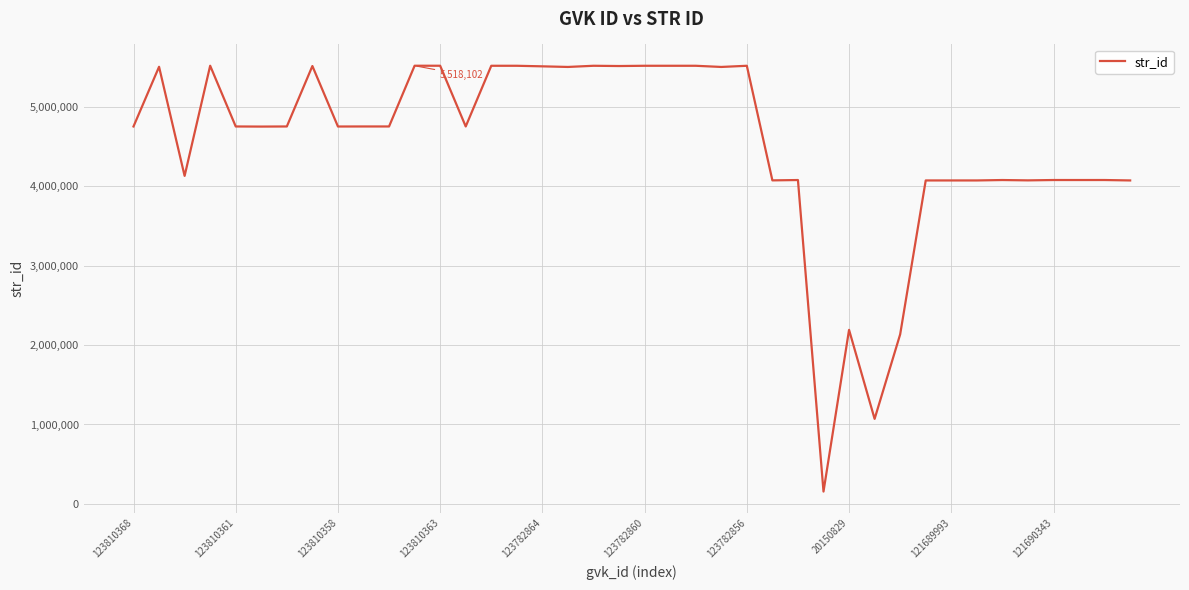

What is the smallest value displayed?

155332